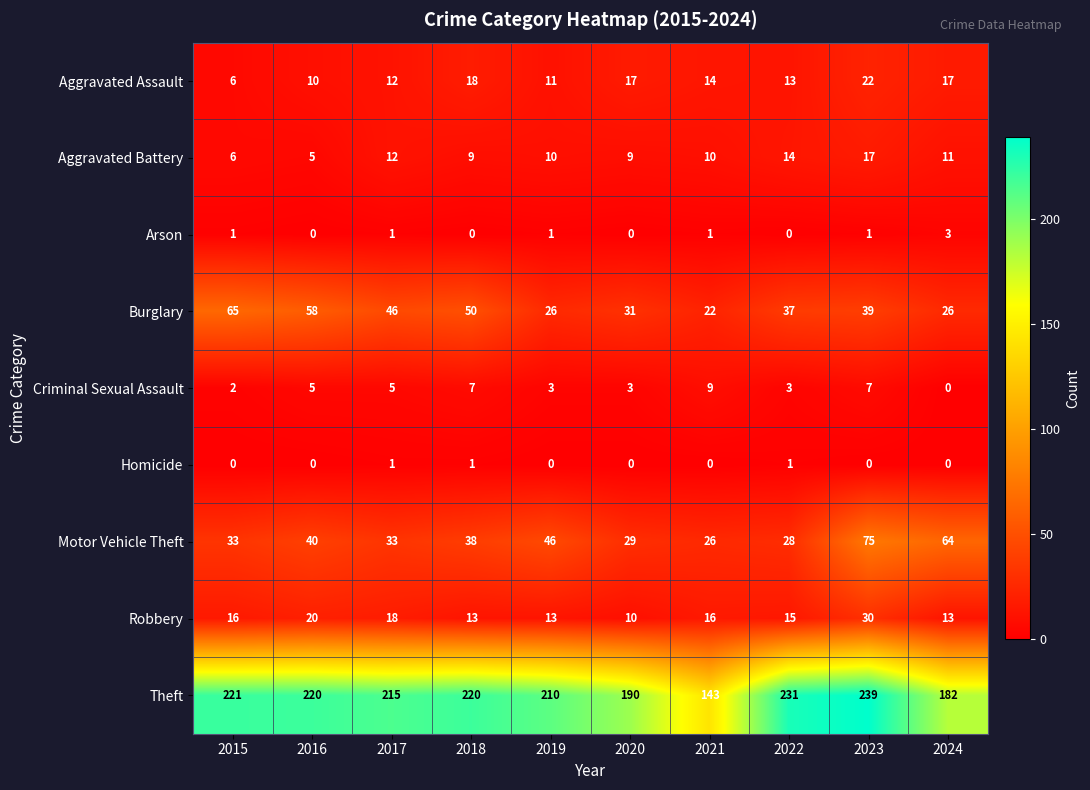

At 2019, list the series in order from smallest to largest.

Homicide, Arson, Criminal Sexual Assault, Aggravated Battery, Aggravated Assault, Robbery, Burglary, Motor Vehicle Theft, Theft